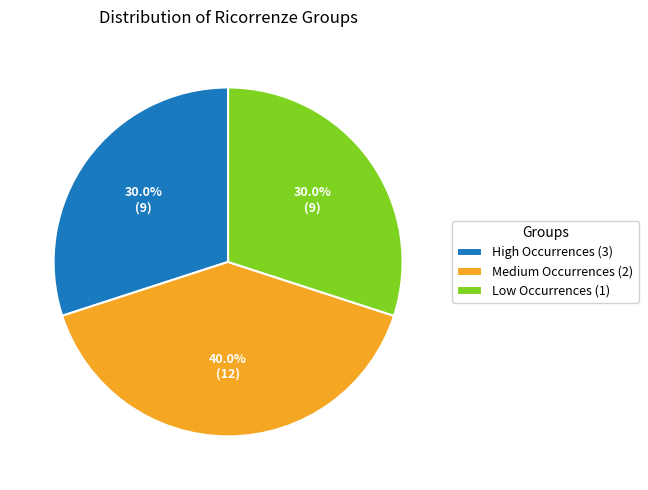

Which category has the biggest portion of the pie?

Medium Occurrences (2)